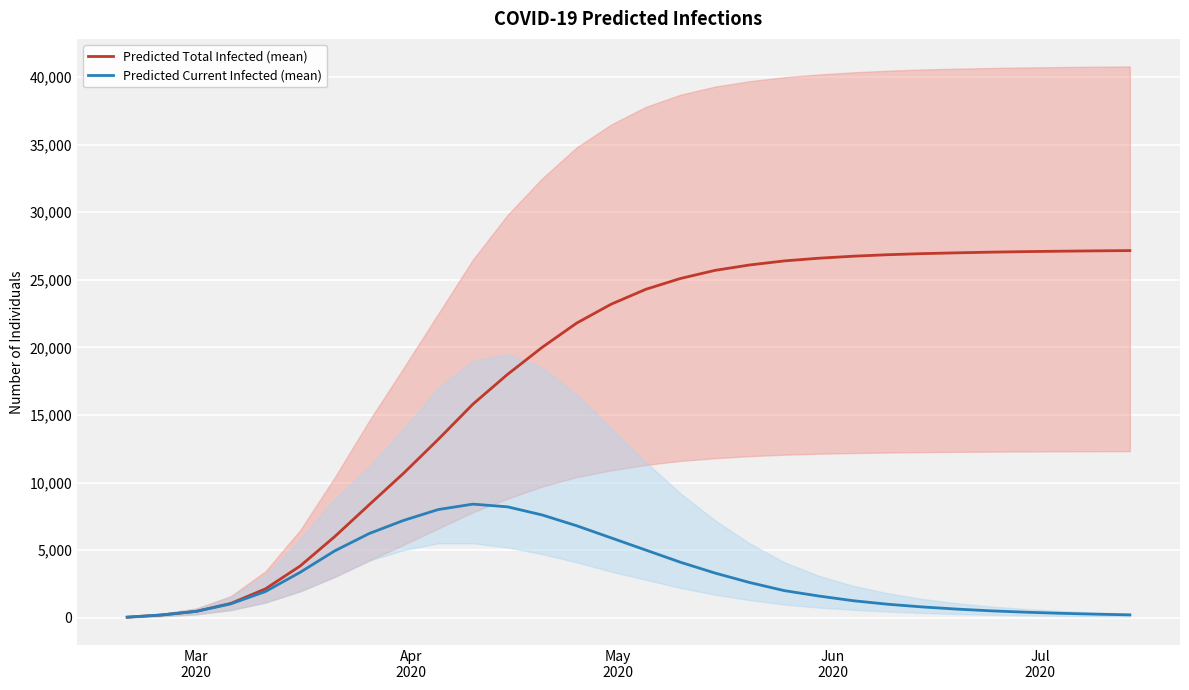

The Predicted Total Infected (mean) series shows 7009 at 25. True or false?

False